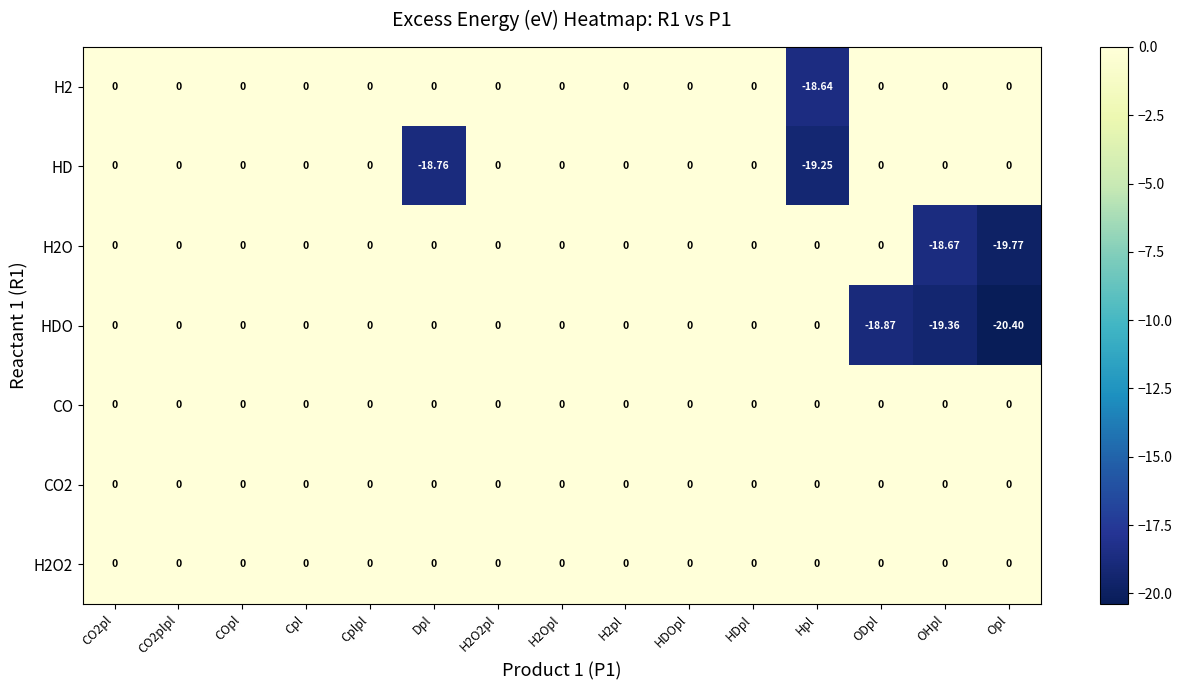

At how many categories does at least one series exceed -11?

15